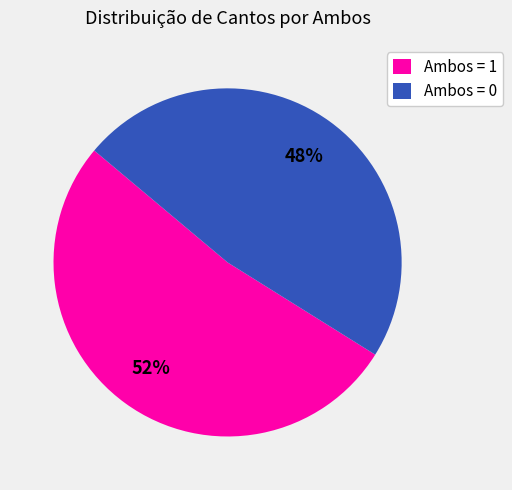

How many segments does this pie chart have?

2